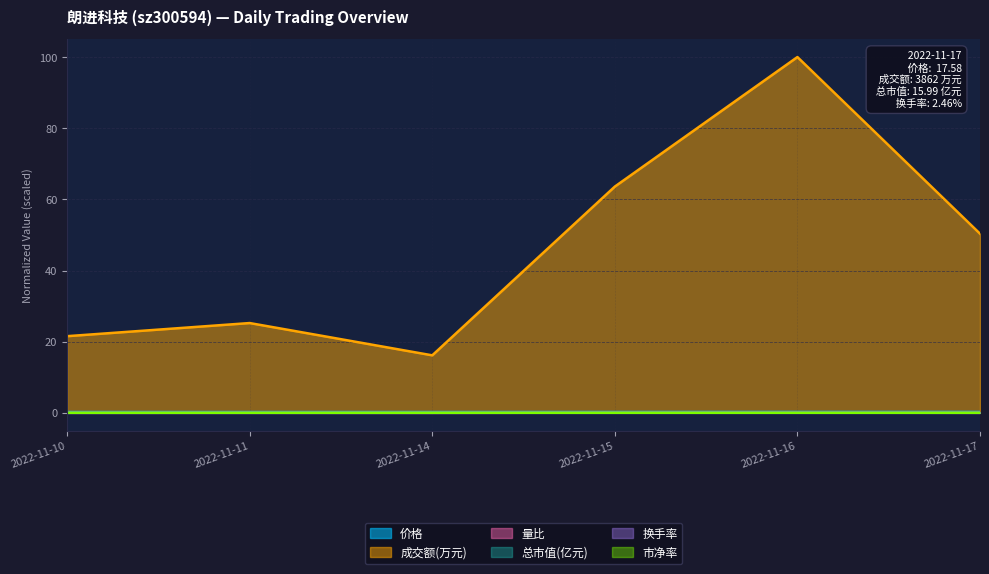

Reading right to left, list all the values displayed in this chart.

价格: 0.2	0.2	0.2	0.2	0.2	0.2
成交额(万元): 50.4	100.0	63.6	16.2	25.2	21.6
量比: 0.0	0.0	0.0	0.0	0.0	0.0
总市值(亿元): 0.2	0.2	0.2	0.2	0.2	0.2
换手率: 0.0	0.1	0.0	0.0	0.0	0.0
市净率: 0.0	0.0	0.0	0.0	0.0	0.0